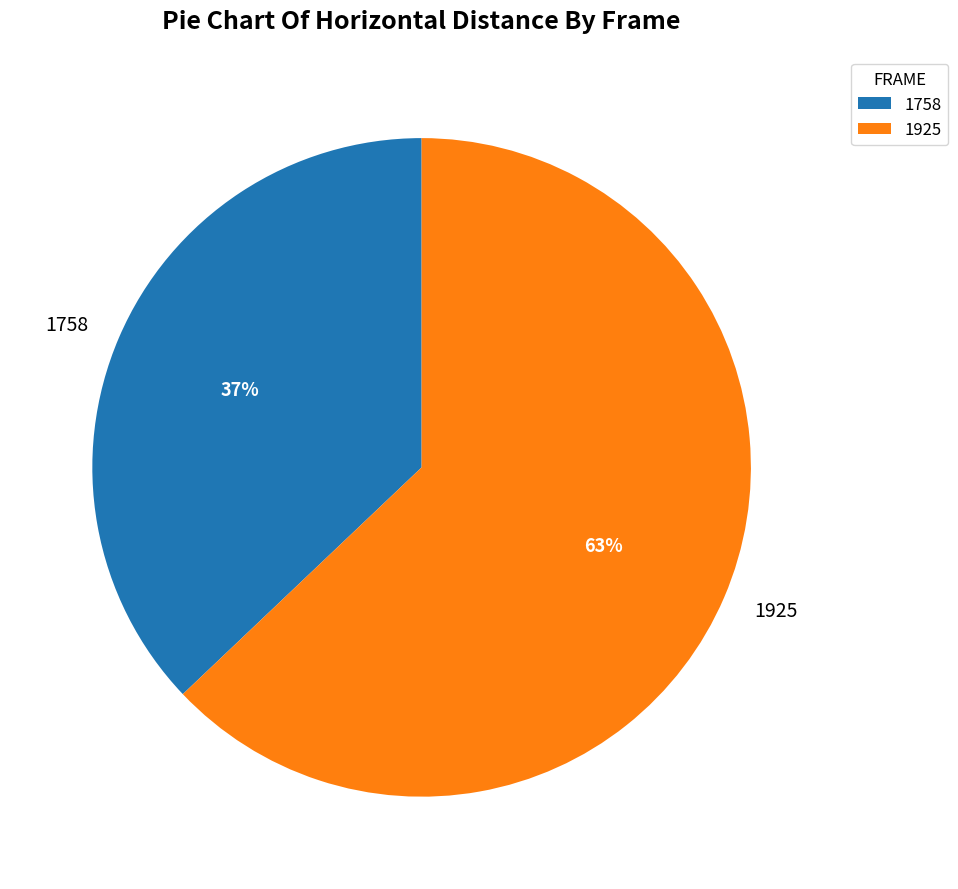

Do 1758 and 1925 together represent more than half of the pie?

Yes